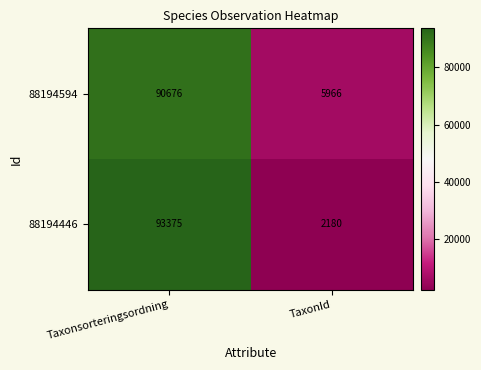

What is the sum of all 88194594 values?

96642